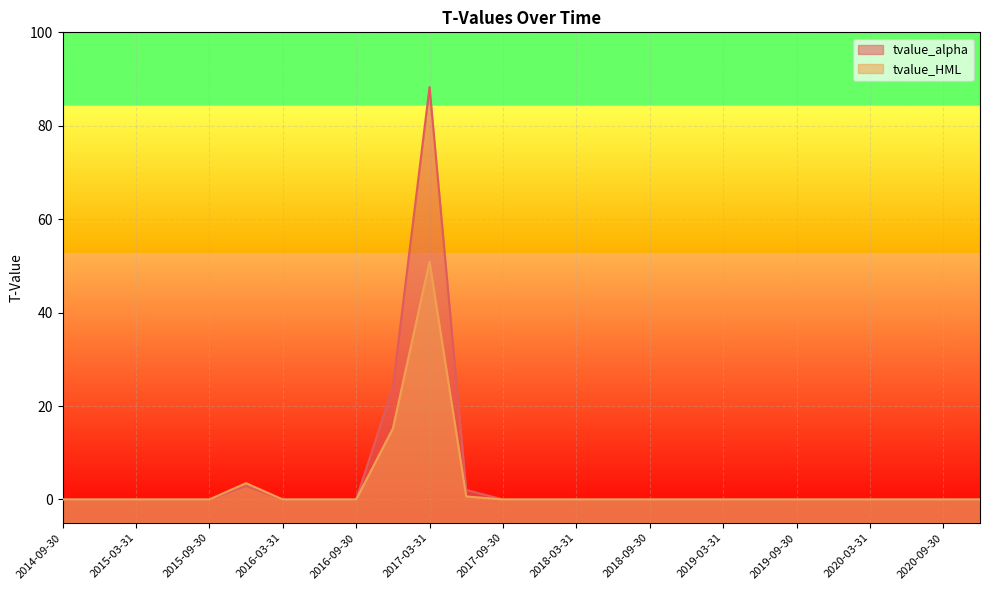

At which label is tvalue_HML closest to 25?

2016-12-31